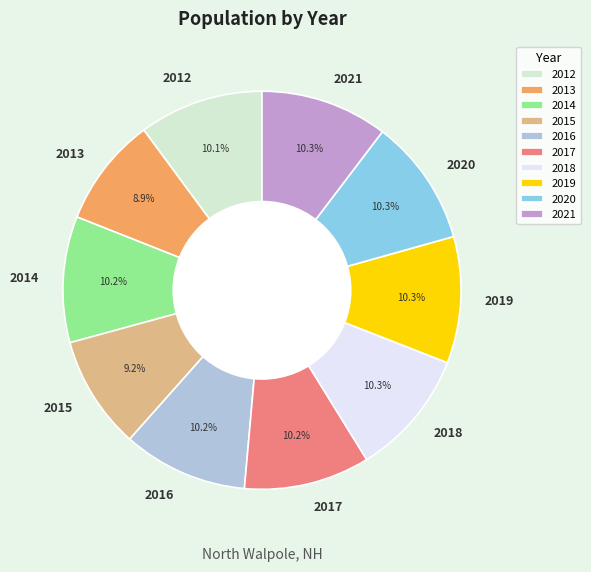

Between 2013 and 2016, which is larger?

2016